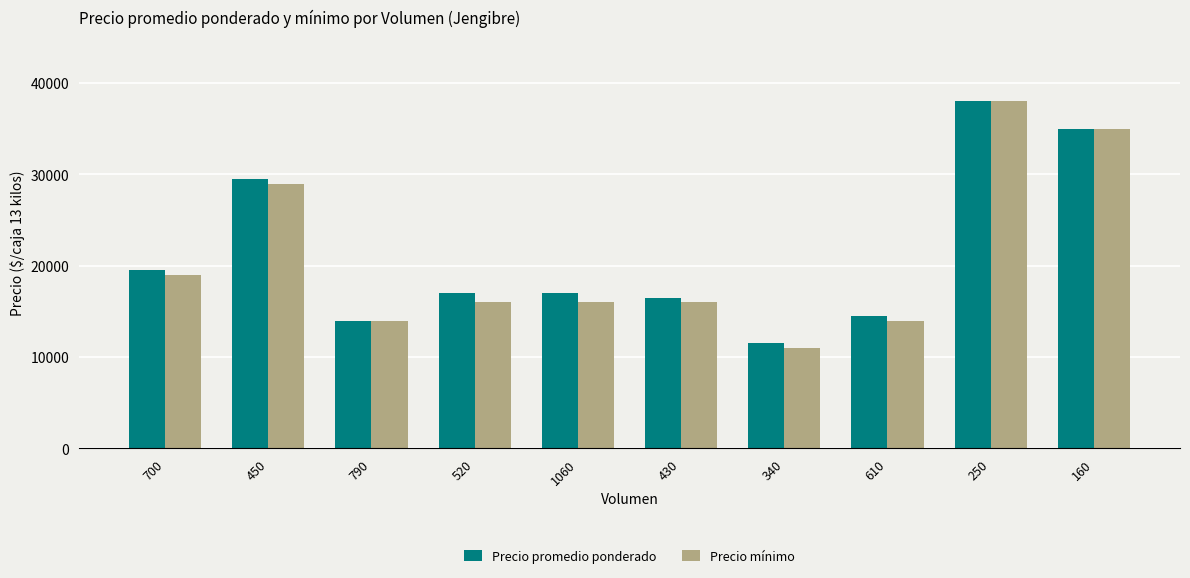

At which label does Precio mínimo first exceed 16000?

700